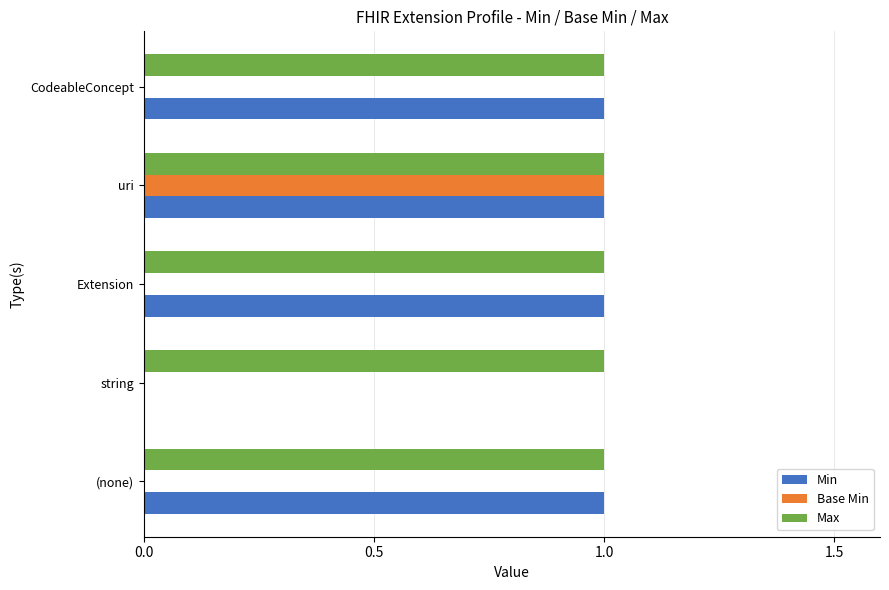

The value of Max at Extension is 1. True or false?

True